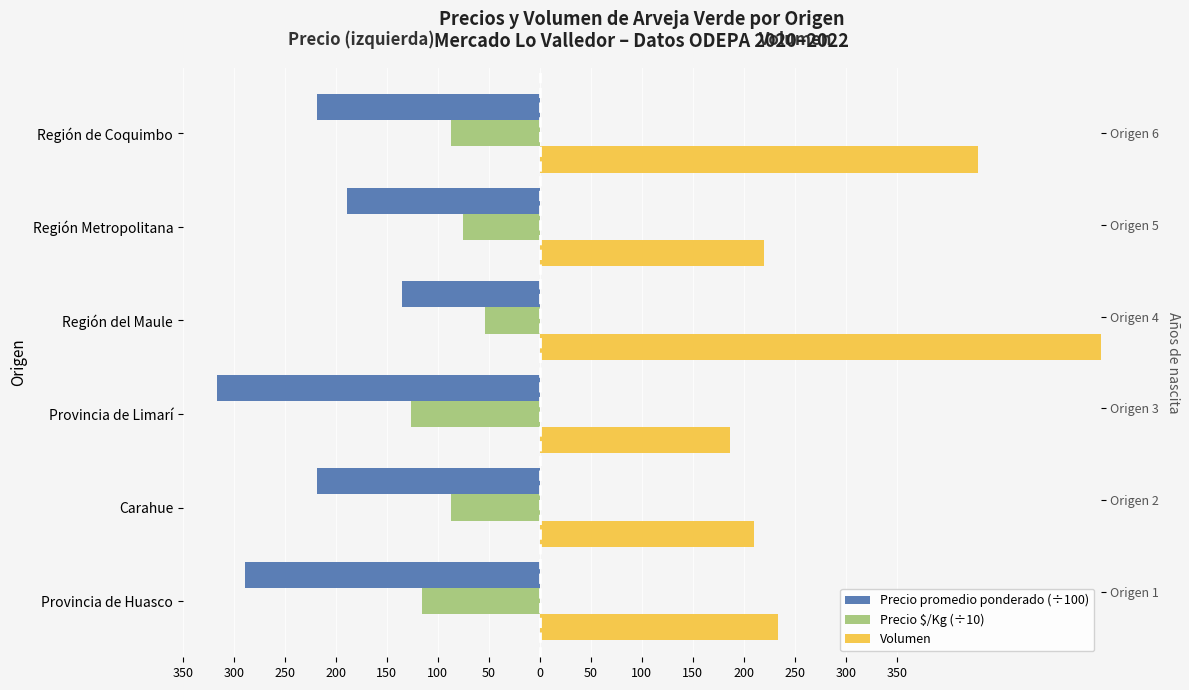

At how many categories does at least one series exceed 24?

6